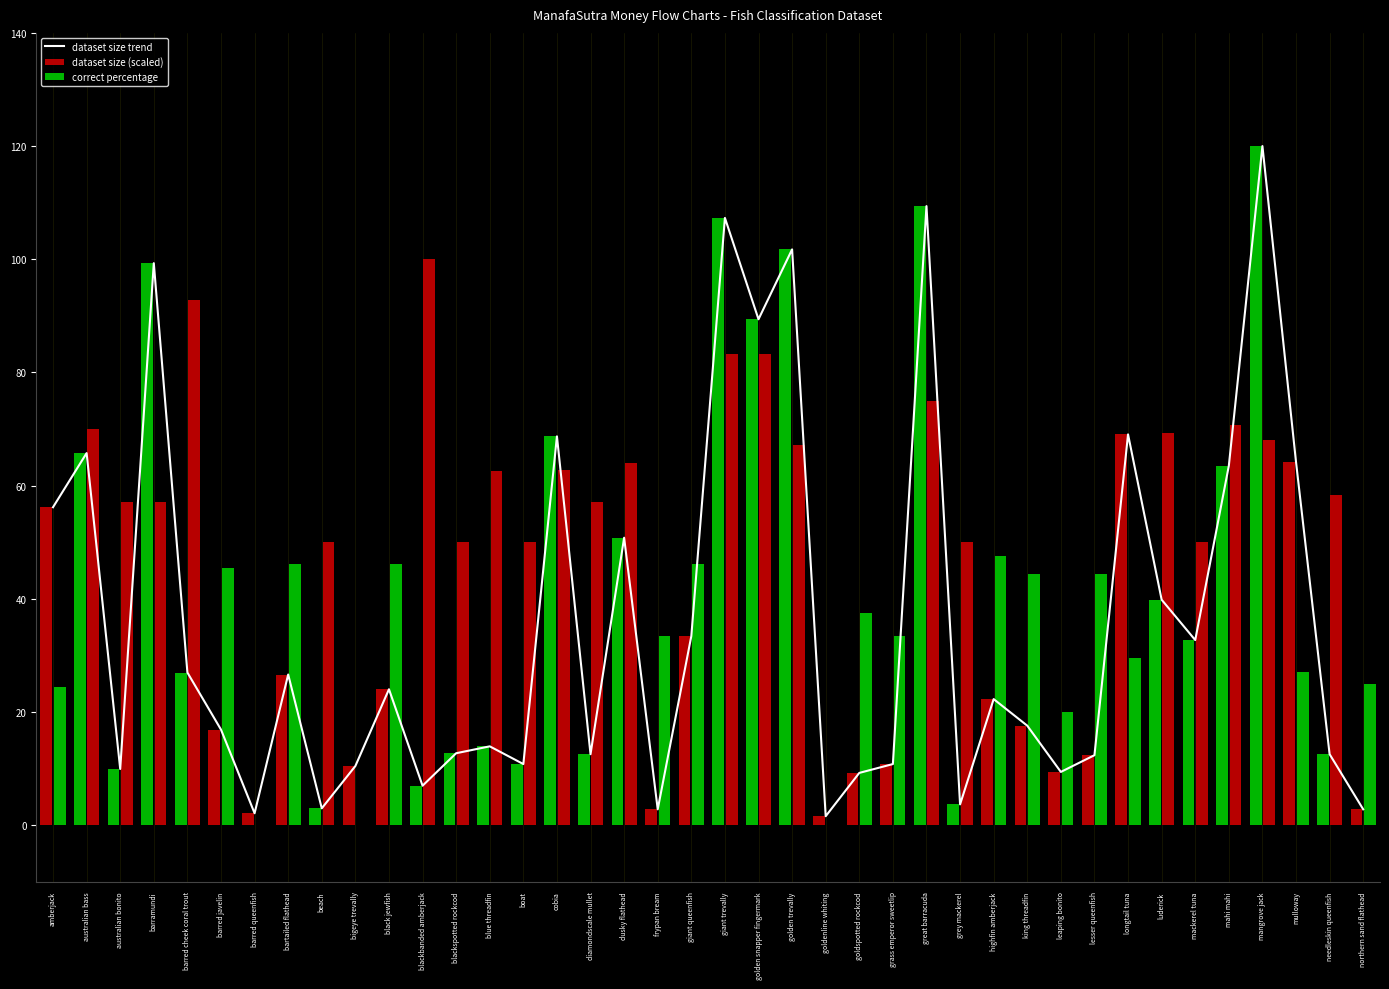

The value of dataset size (scaled) at luderick is 39.8. True or false?

True